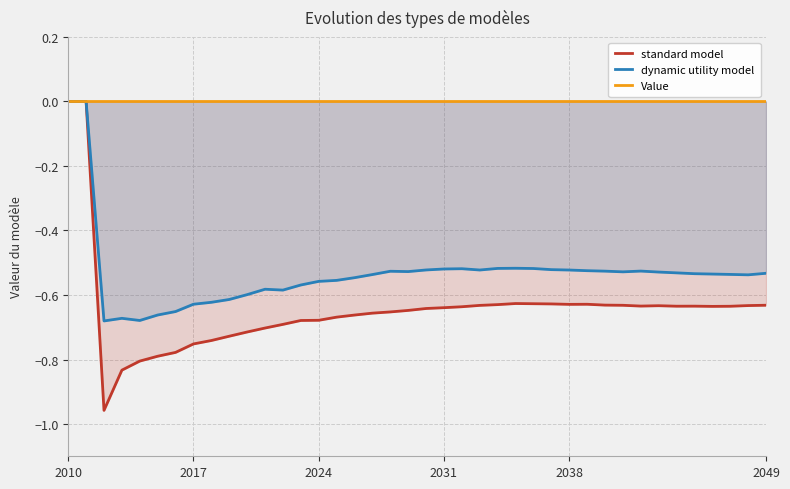

Count the dynamic utility model values in the range 0 to 1.

2